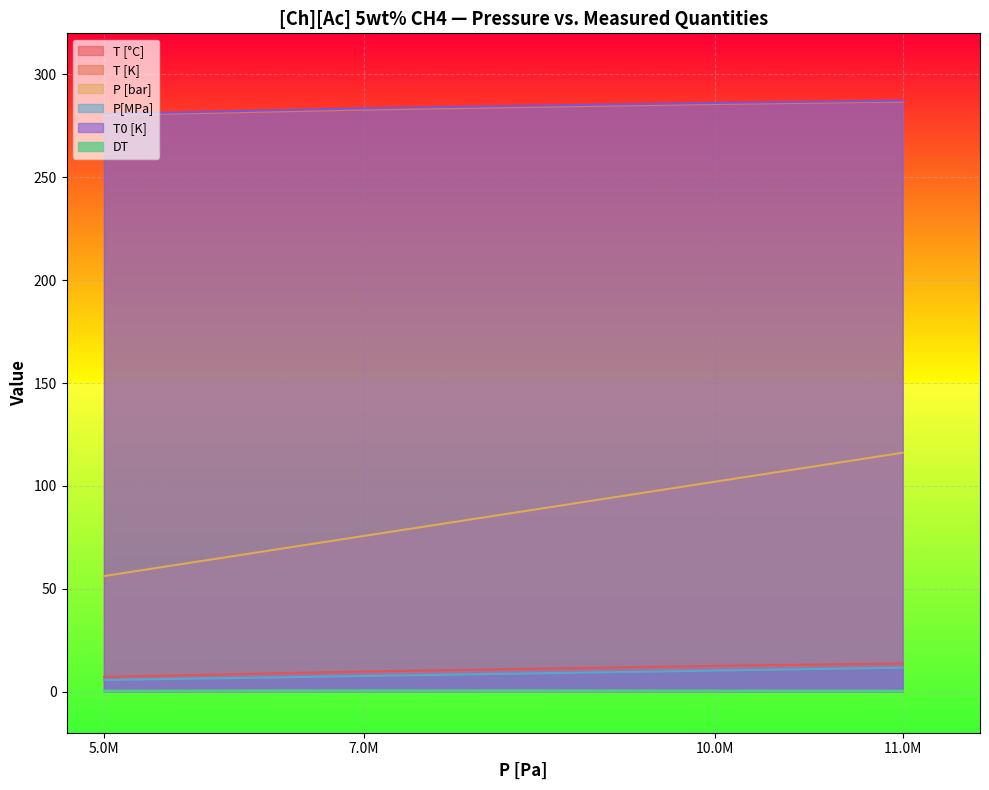

True or false: P [bar] has more than 2 points higher than both neighbors.

False